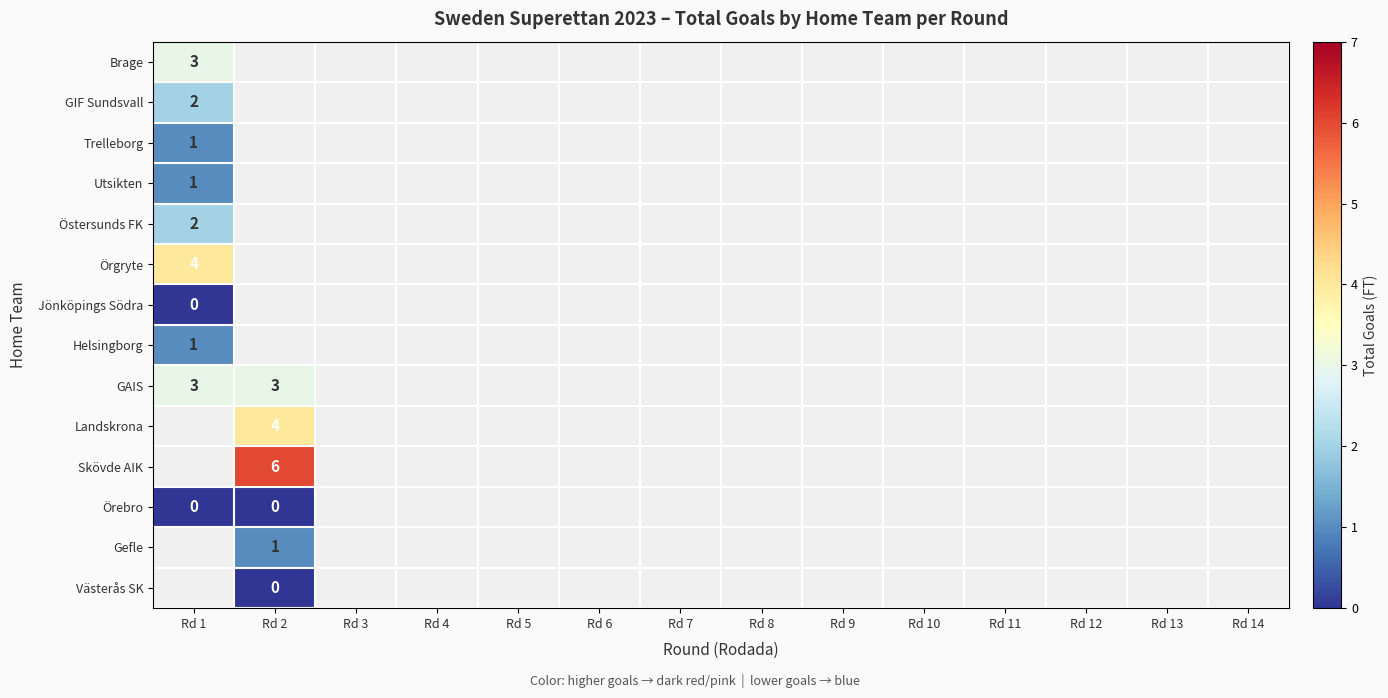

Is the value of Västerås SK at Rd 12 greater than the value of Örgryte at Rd 8?

No